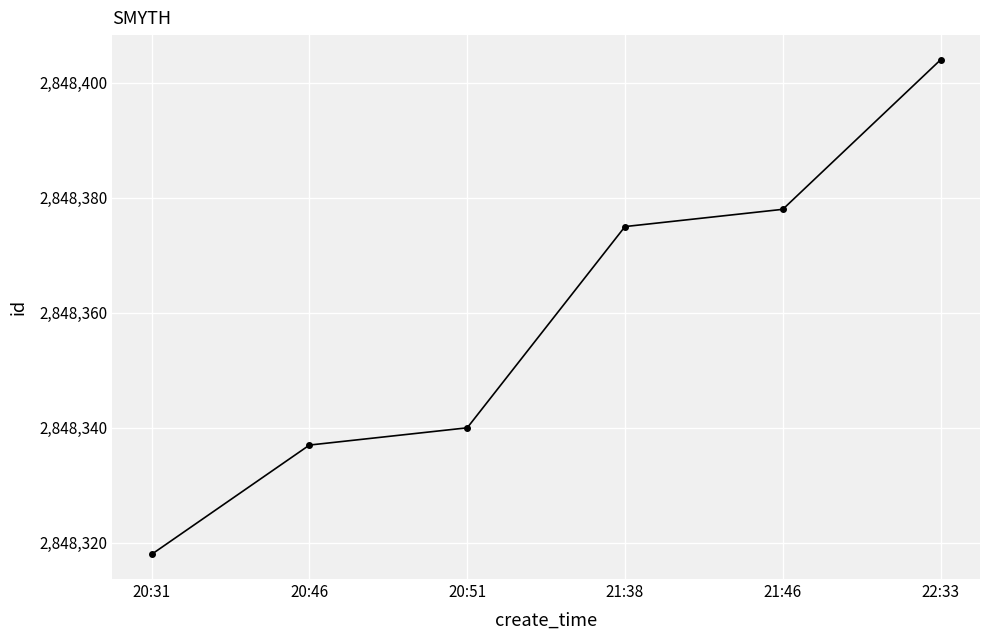

Where is the data nearest to the value 2848361?

21:38